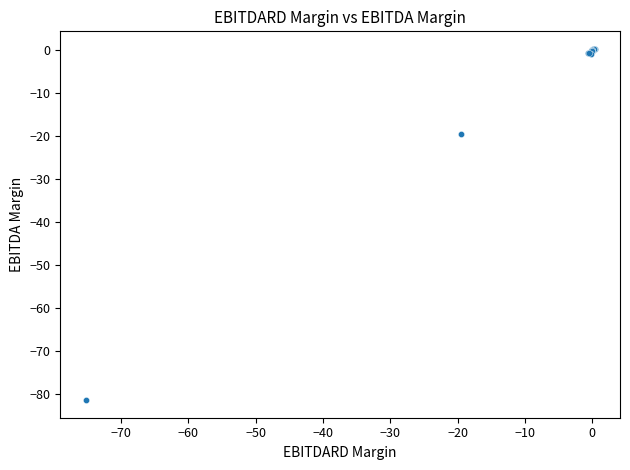

What Y value in the scatter plot is closest to -40?

-19.4